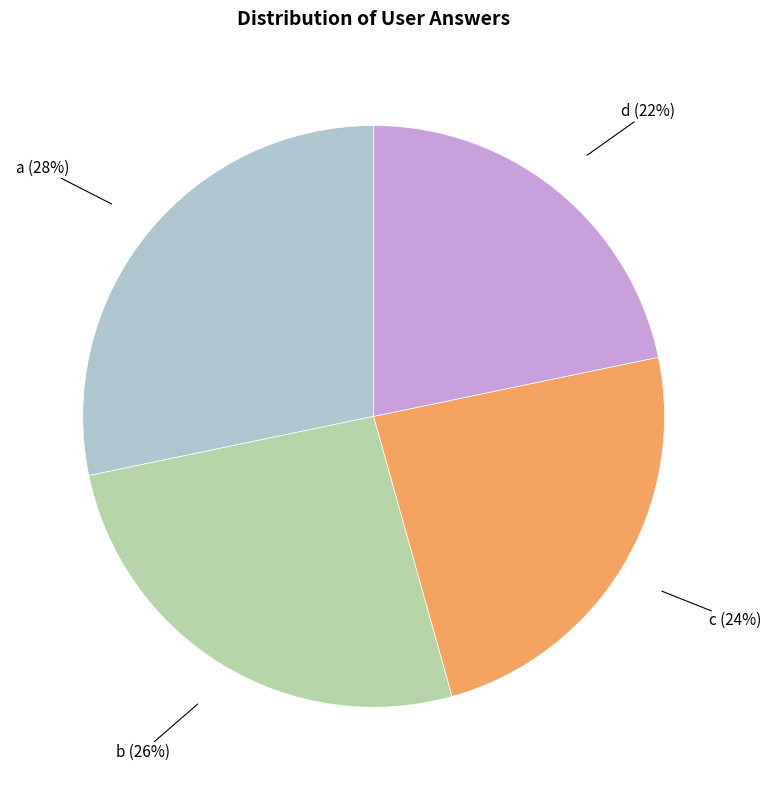

Does any single category account for the majority?

No